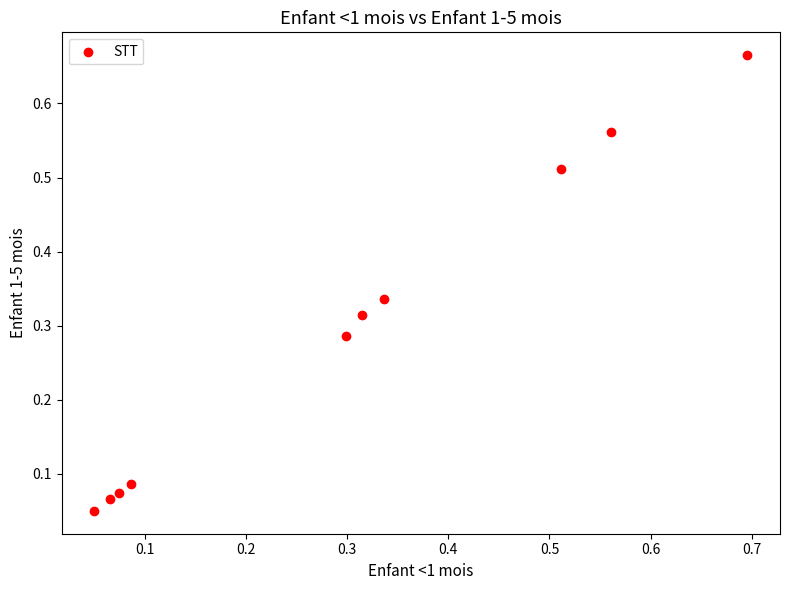

Count the number of points in this scatter plot.

10